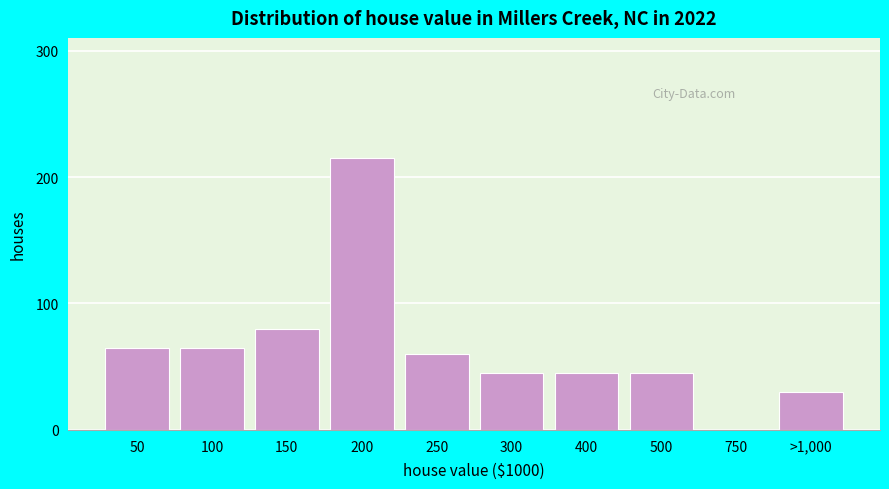

Reading left to right, extract all data points from this chart.

50=65	100=65	150=80	200=215	250=60	300=45	400=45	500=45	750=0	>1,000=30